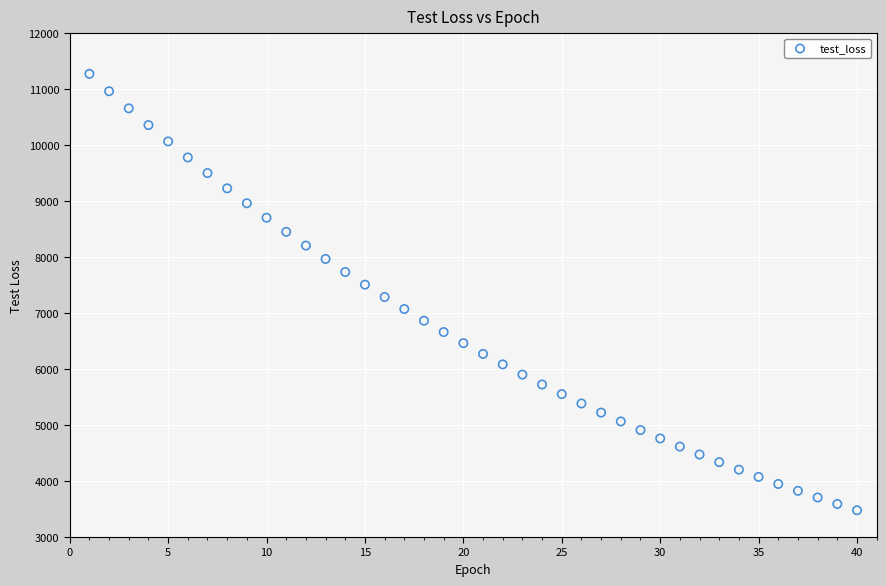

What is the range of Y values (max minus min)?

7799.9